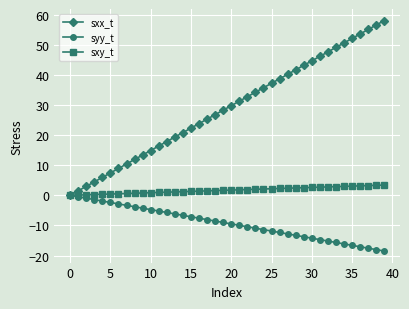

What is the value of the sxy_t point at the 34th from the left?

2.9